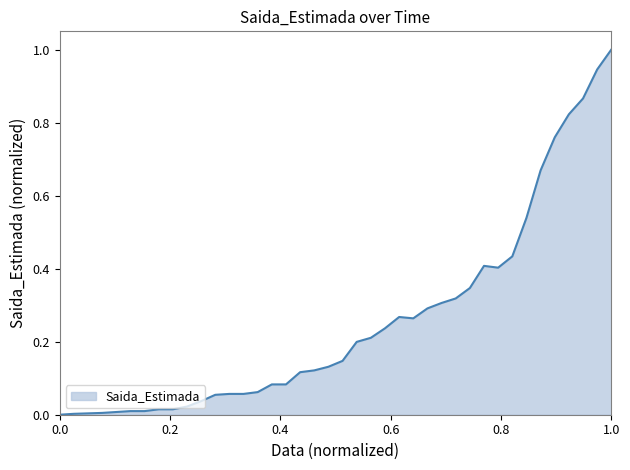

What is the maximum value shown in the chart?

1.0